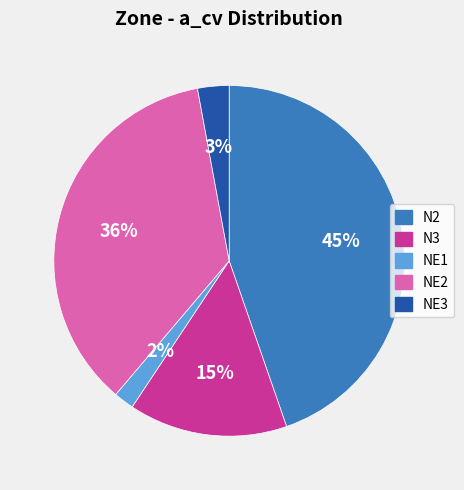

To the nearest percent, what is the difference between the NE2 and NE3 slice percentages?

33%